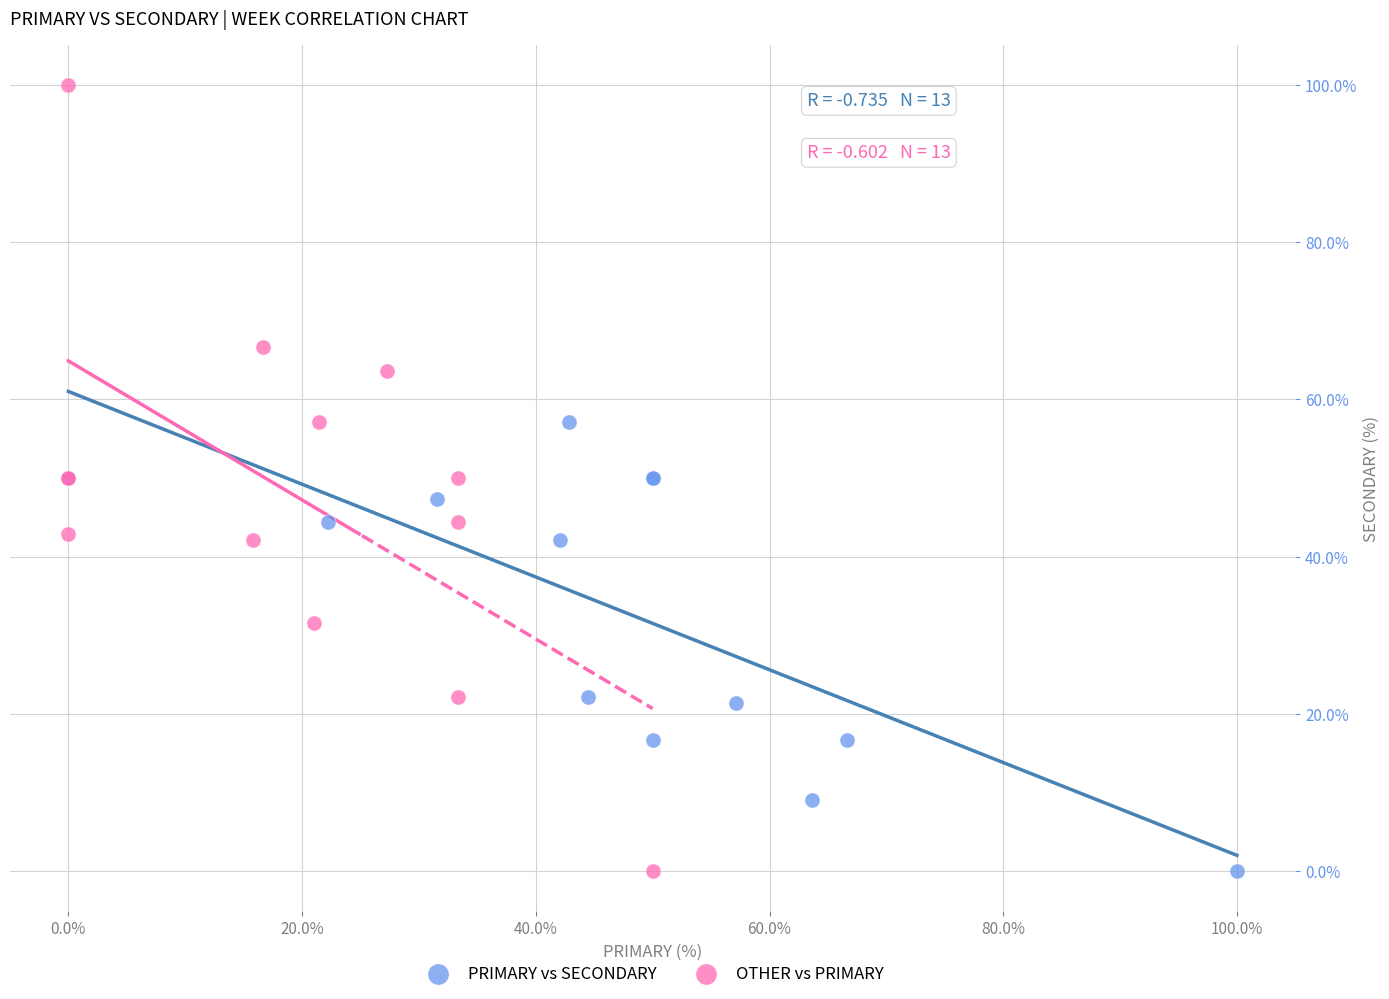

Which series has the largest Y range (max minus min)?

OTHER vs PRIMARY